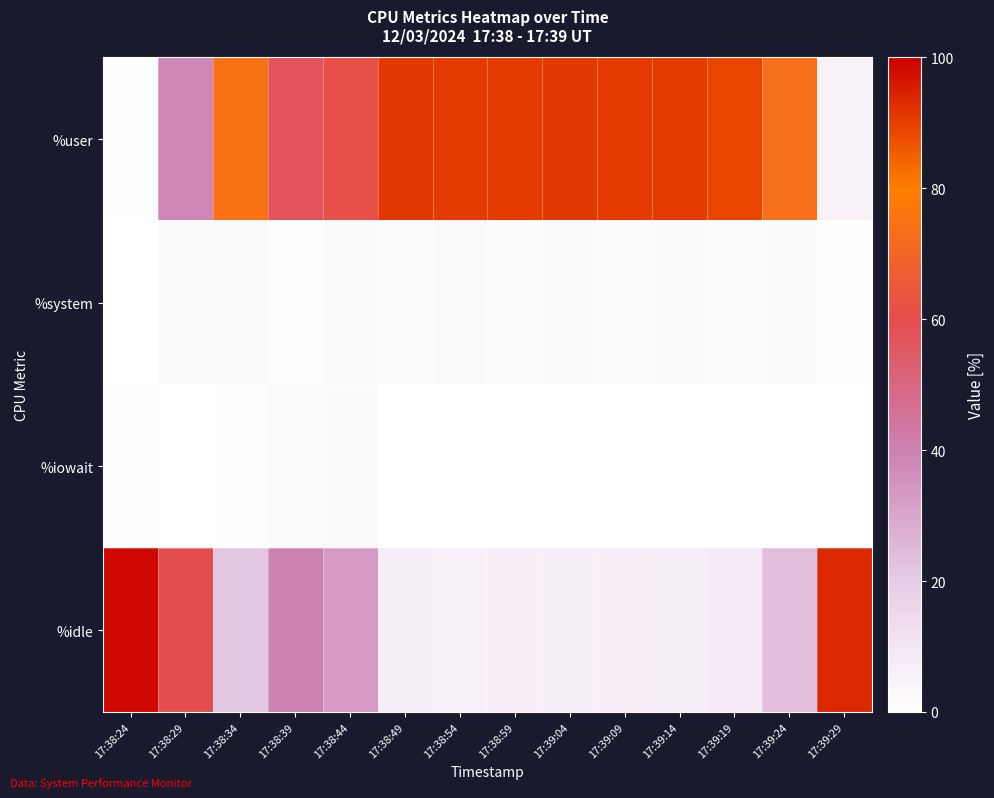

Between 17:38:54 and 17:39:29, which series saw the biggest shift?

%idle